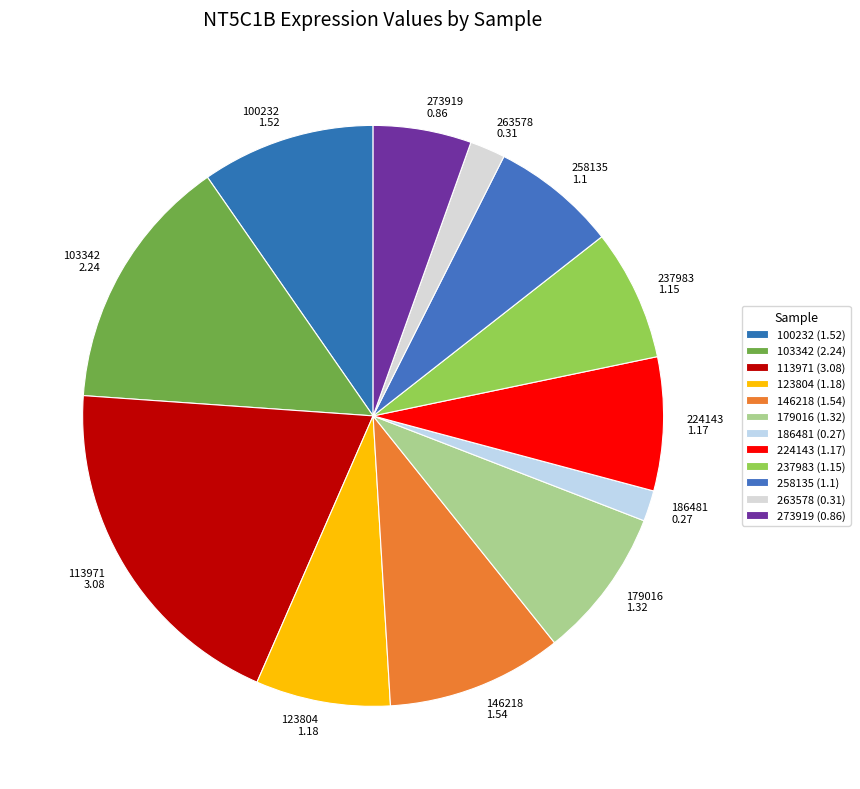

What is the ratio of the value at 258135 1.1 to the value at 179016 1.32?

0.8